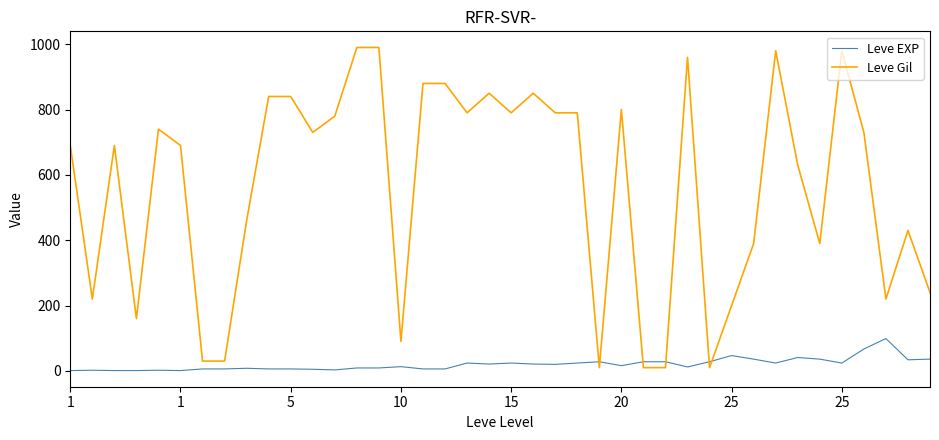

What is the highest value of the Leve Gil series?

990